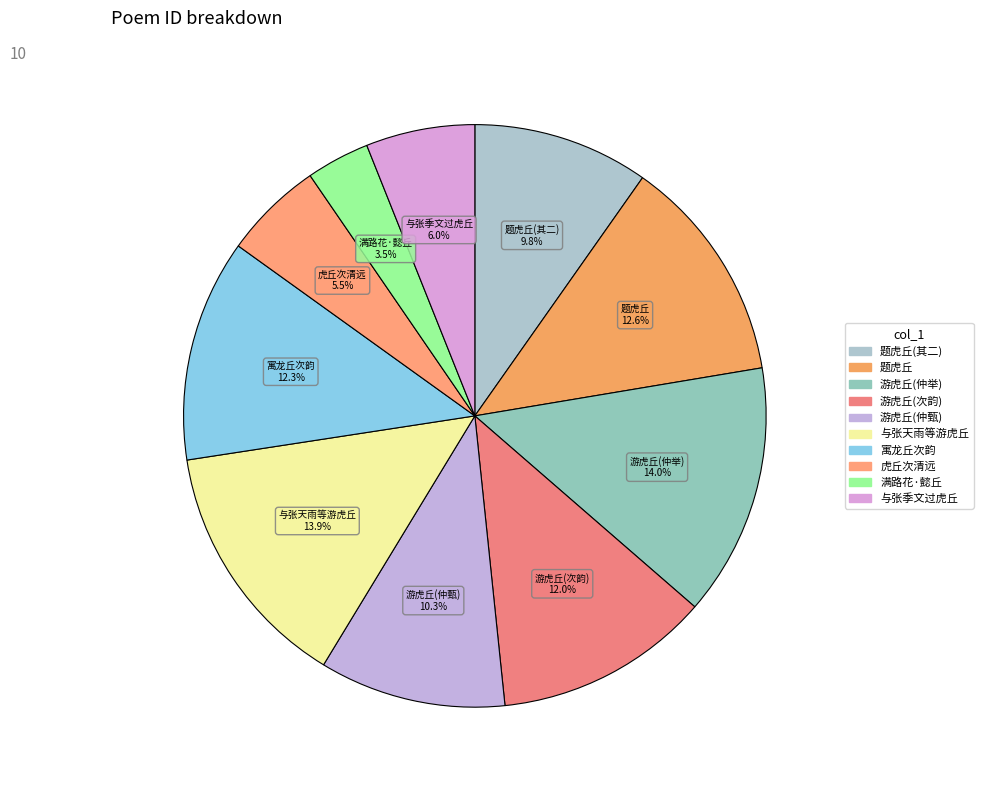

How many segments does this pie chart have?

10